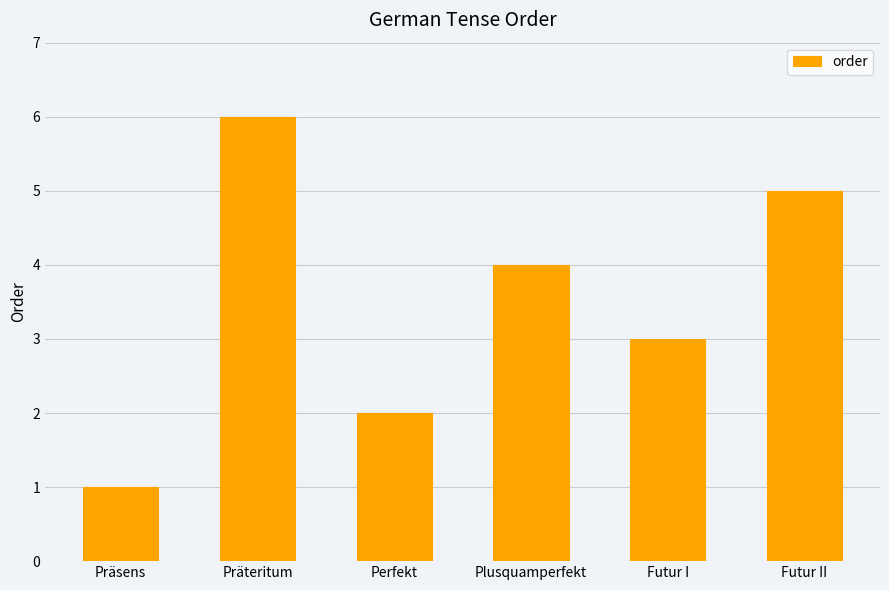

What is the approximate value at Präsens?

1